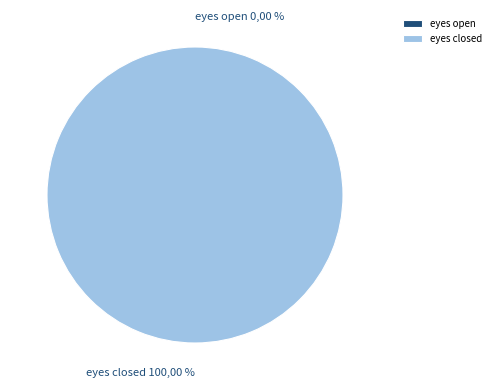

True or false: eyes open accounts for 1% of the total.

False